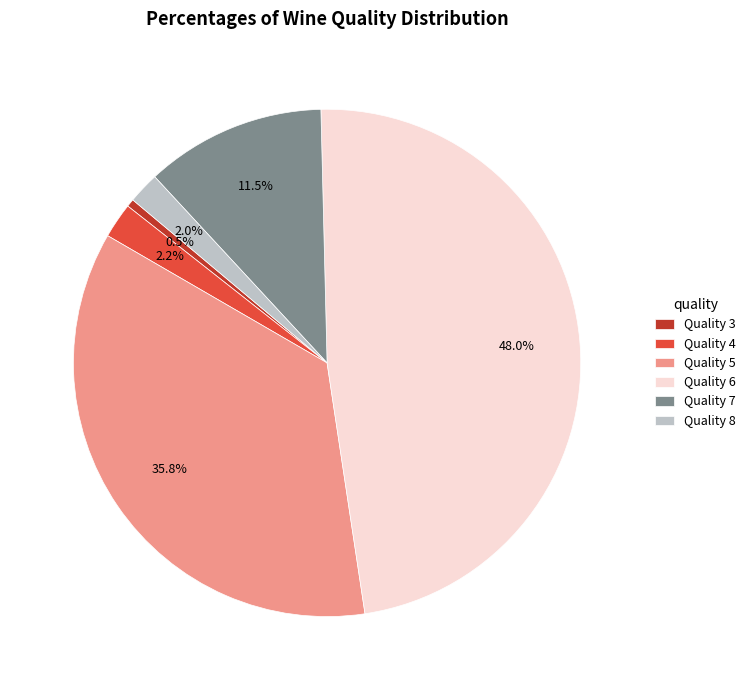

Is the sum of Quality 4 and Quality 8 greater than half?

No